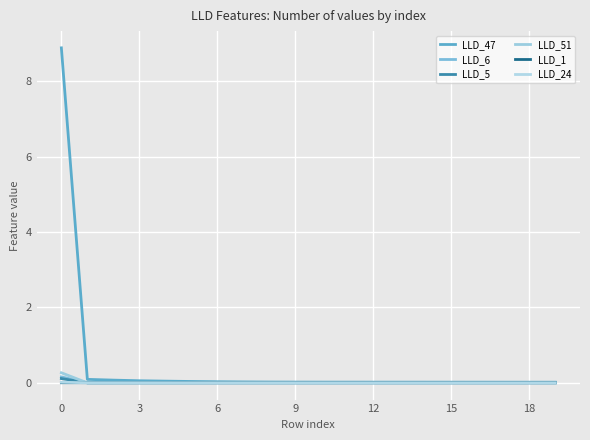

Does the chart display data point markers on the line(s)?

No